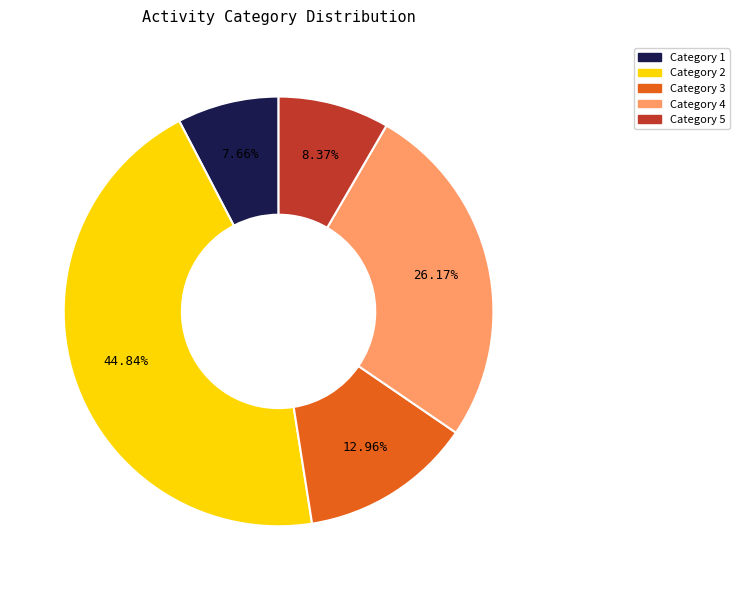

Is there a majority slice in this chart?

No